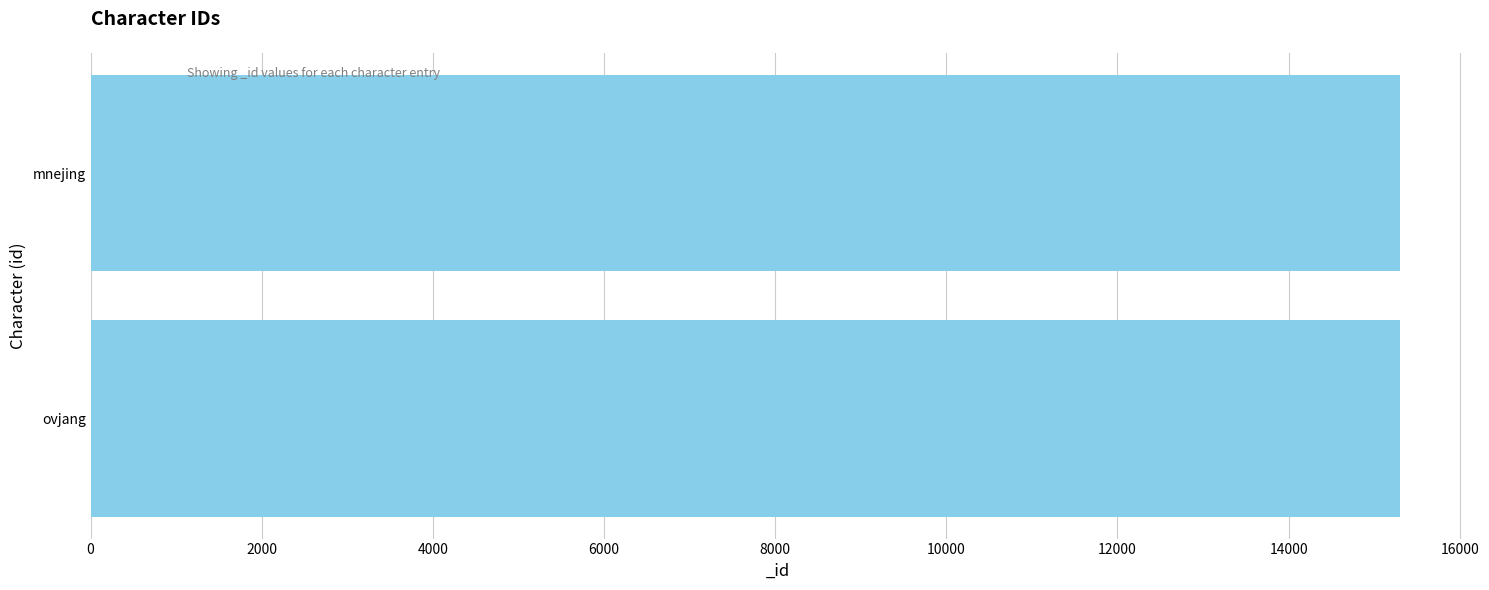

Approximately how many times larger is the value at ovjang compared to mnejing?

1.0